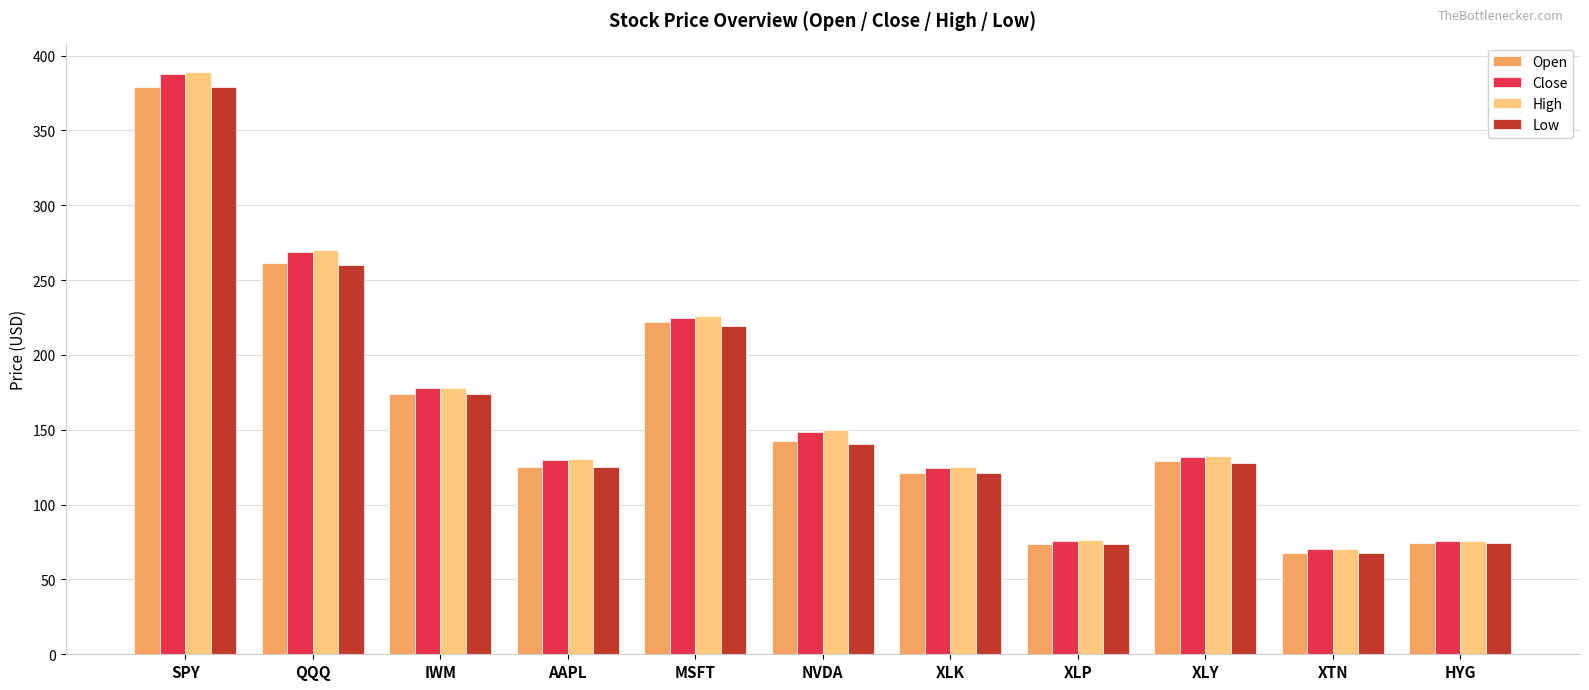

At which category is the sum across all series the highest?

SPY